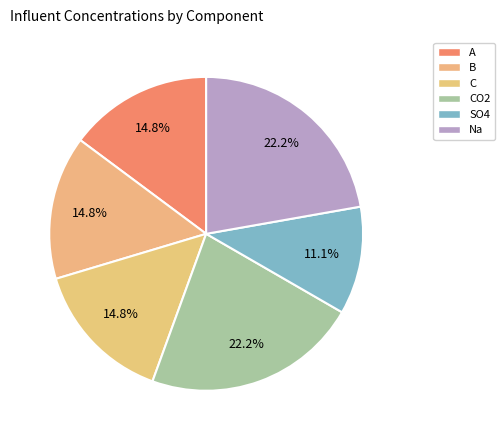

How many slices are in this pie chart?

6